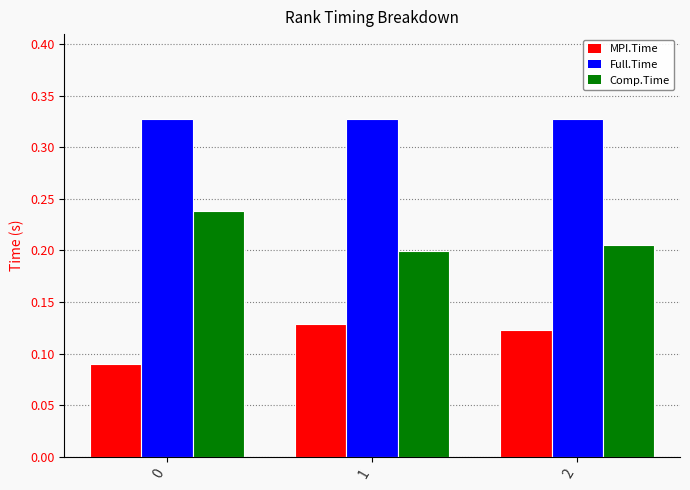

What is the total value across all series at 2?

0.7